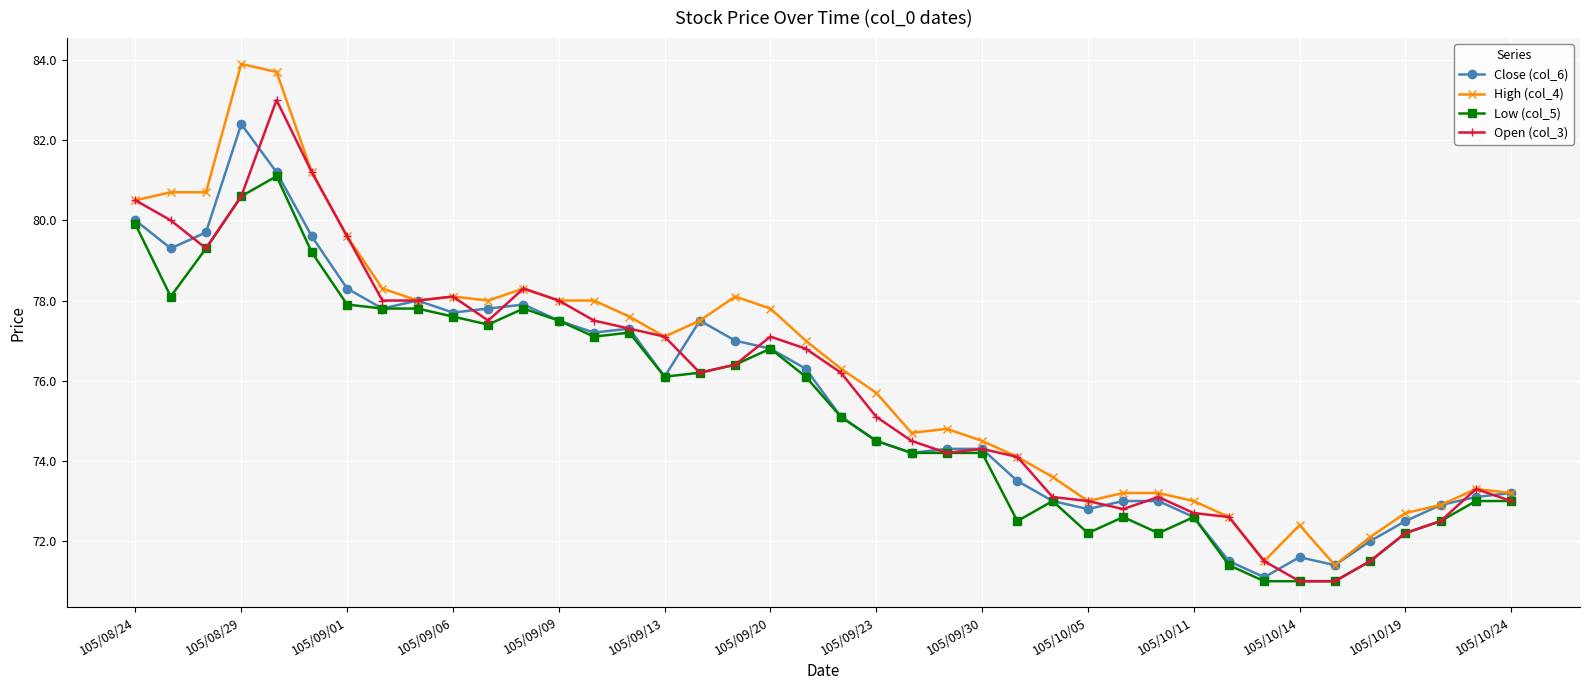

What is the value of the Low (col_5) point at the 11th from the left?

77.4